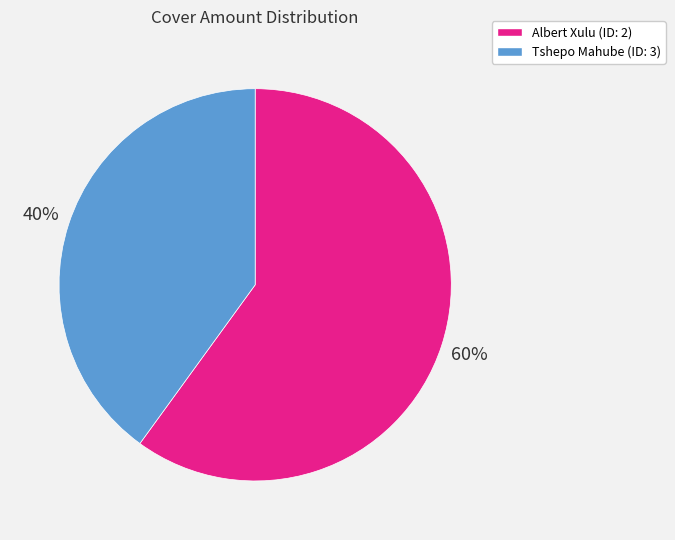

The Albert Xulu (ID: 2) slice represents 49% of the pie. True or false?

False